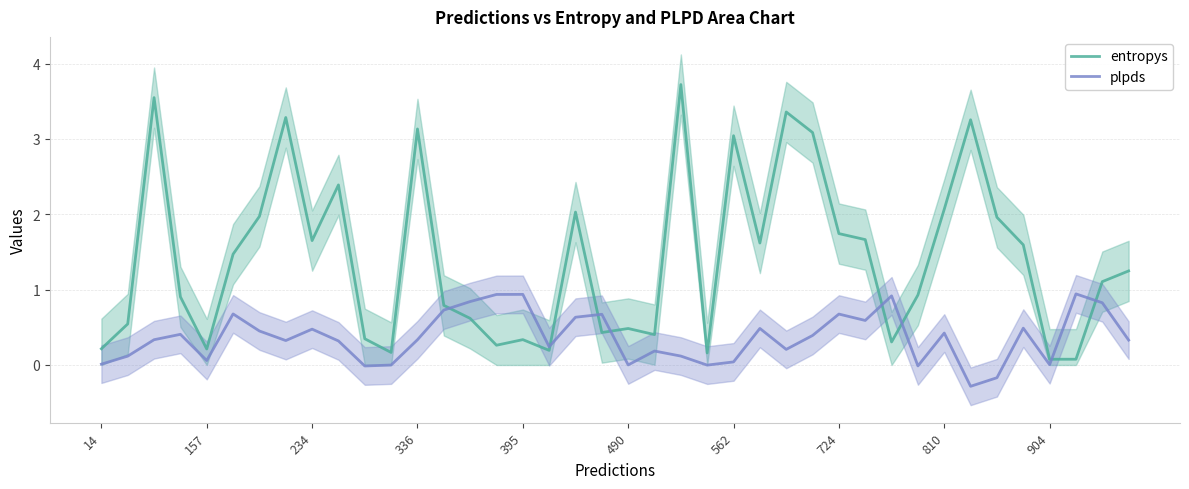

What is the maximum value for entropys?

3.7